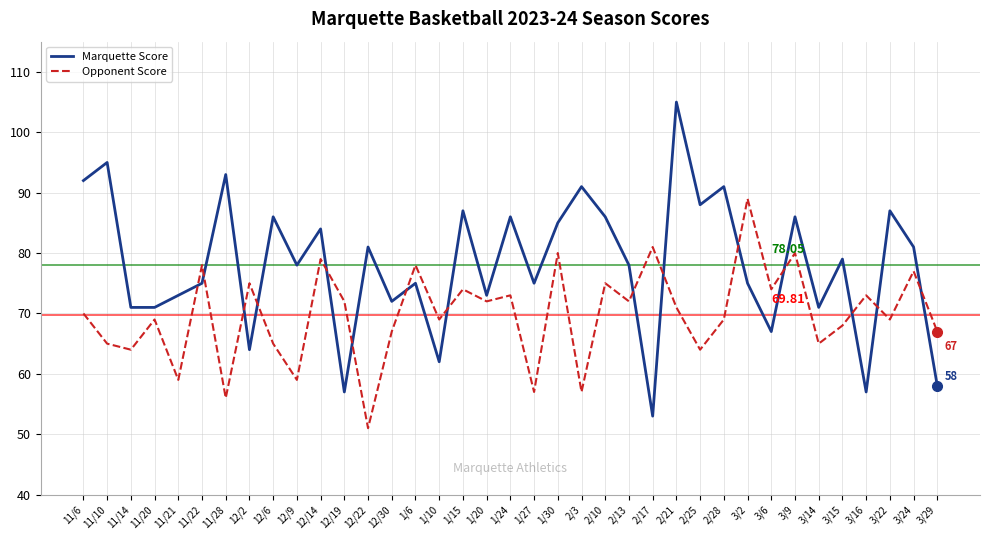

What are all the series names shown in the legend?

Marquette Score, Opponent Score